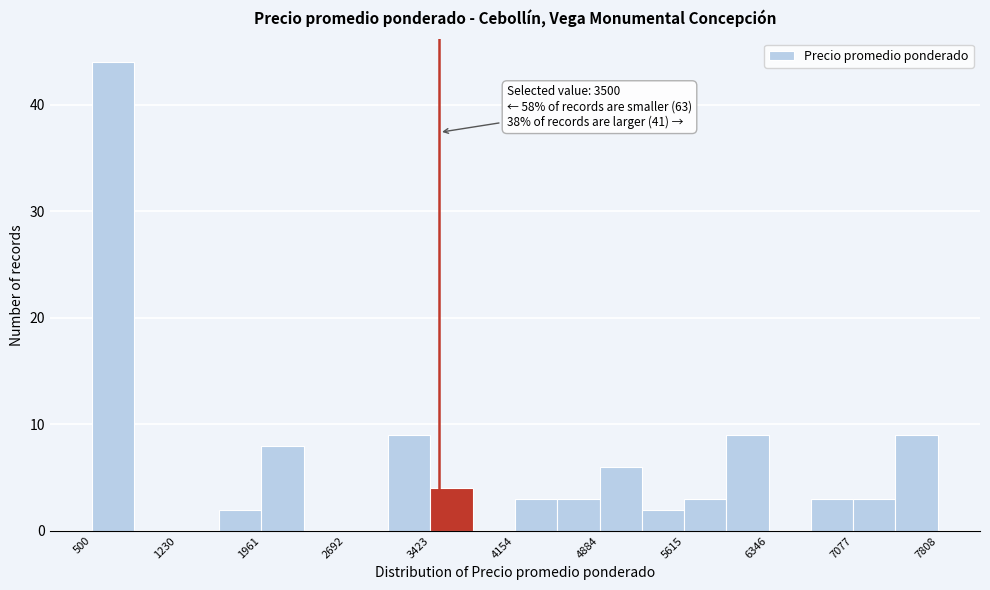

Around what value on the x-axis is the tallest bar? Give the approximate position of its centre, as read against the axis.

700